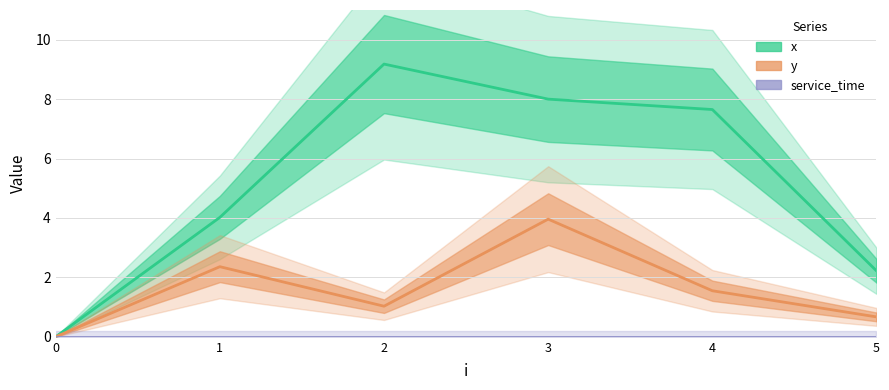

Is this an area chart (filled region under the line)?

No